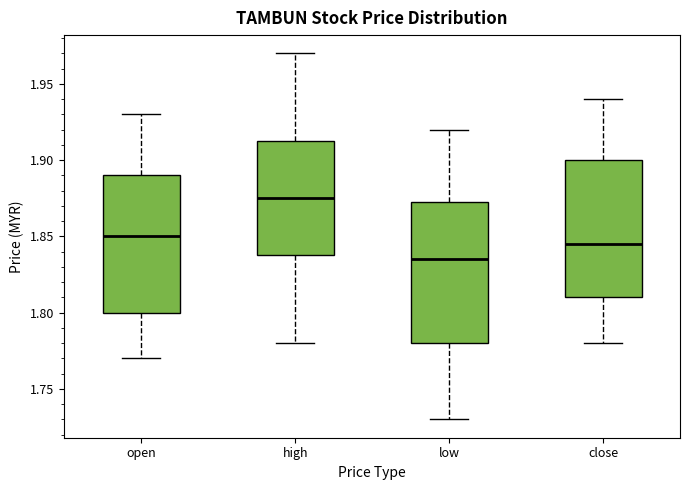

Where is the upper edge of the box for high on the y-axis? The values are not printed on the chart, so give them approximately, as read against the axis.

1.915